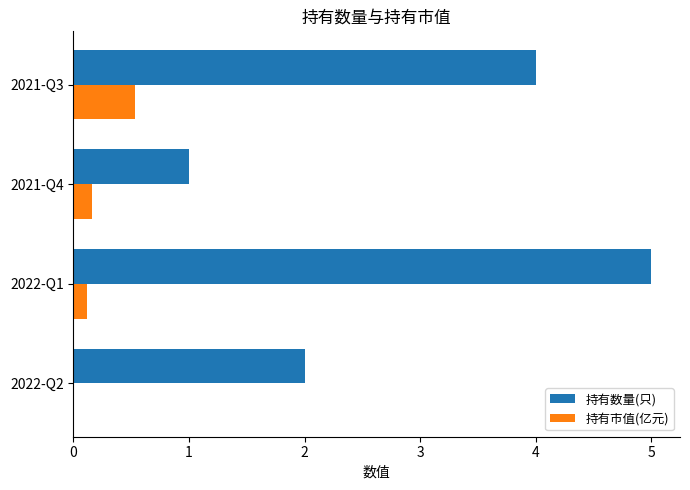

What is the highest value of the 持有市值(亿元) series?

0.5